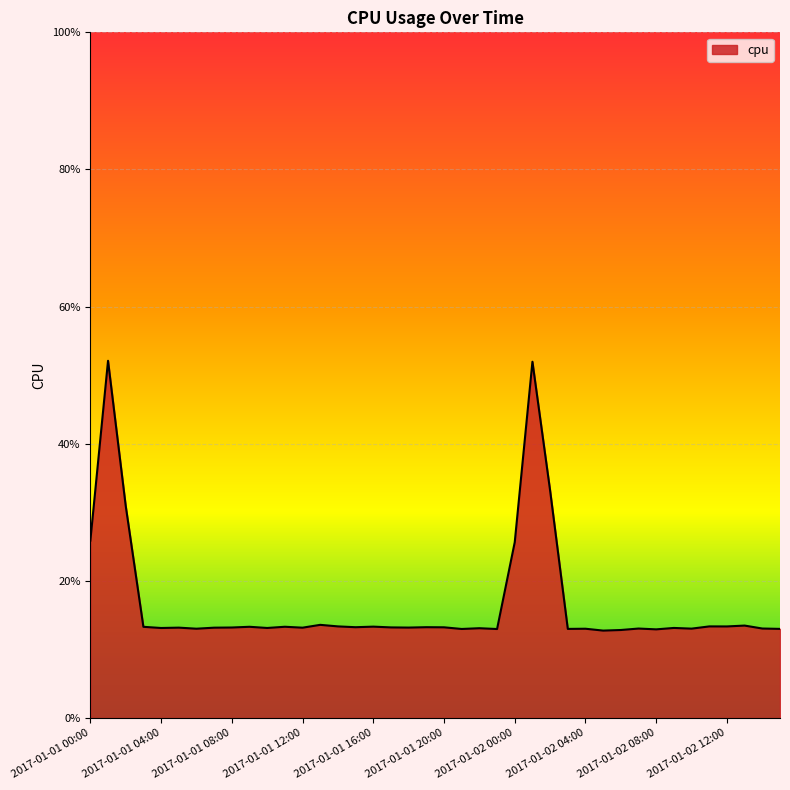

Which category has the lowest value across all series?

2017-01-02 05:00